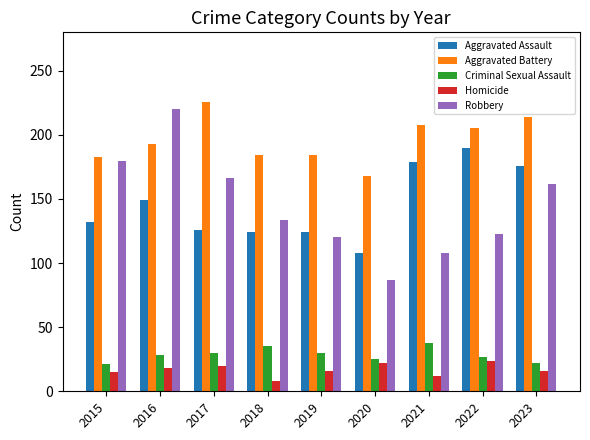

Is the value of Homicide at 2018 greater than the value of Criminal Sexual Assault at 2016?

No